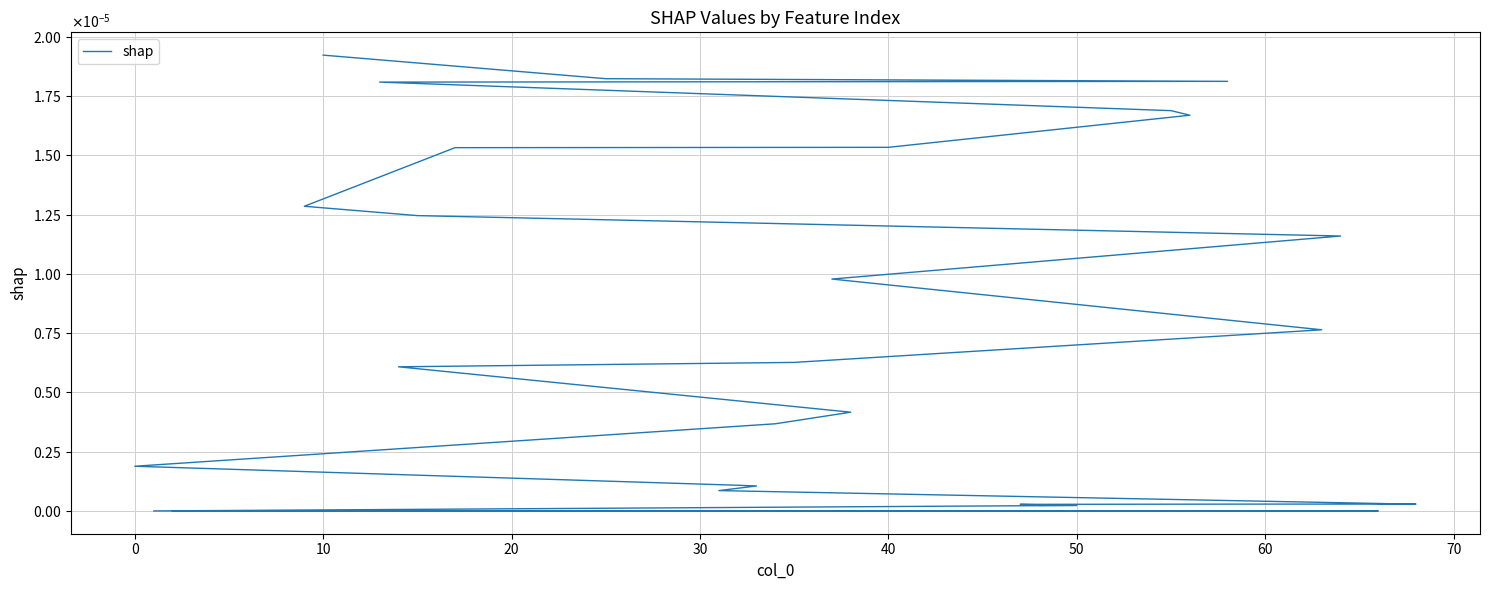

Is it true that the value at 13 is 0.0?

False